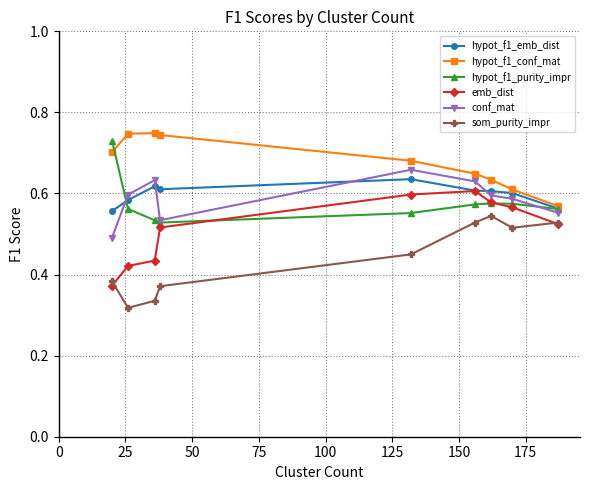

At how many categories does at least one series exceed 0?

9